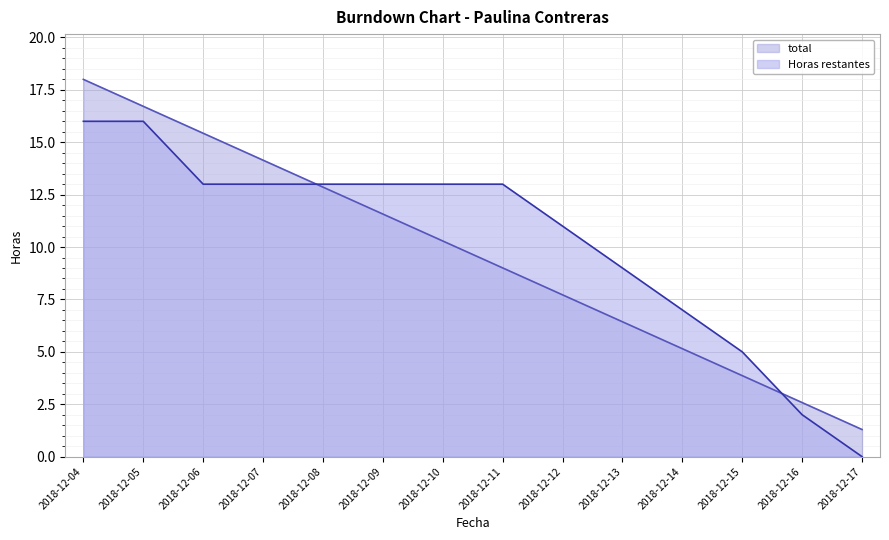

What is the average value of the total series?

9.6